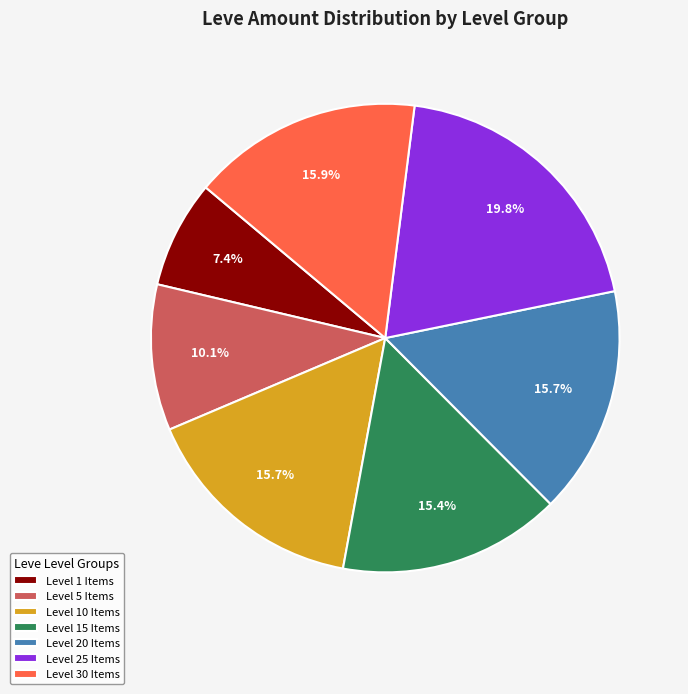

Does any single category account for the majority?

No